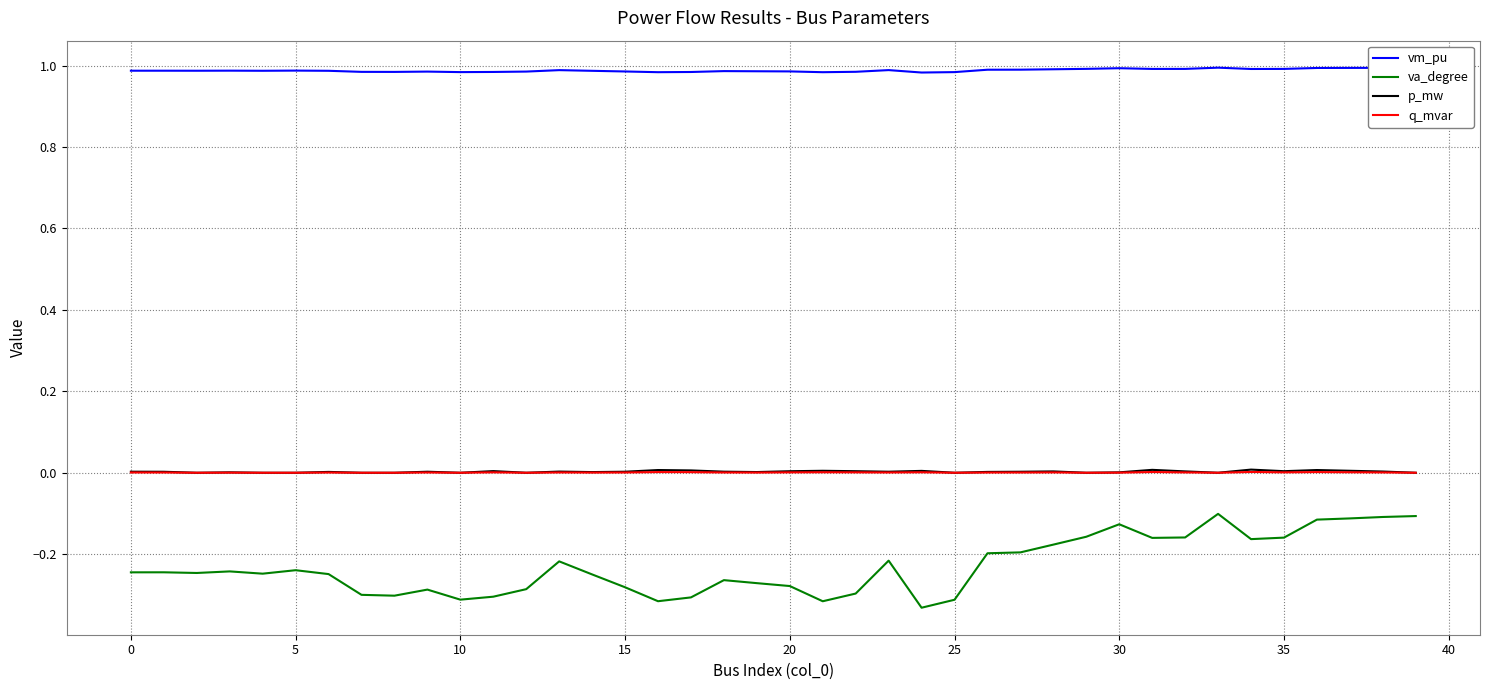

Which series has the largest total across all categories?

vm_pu